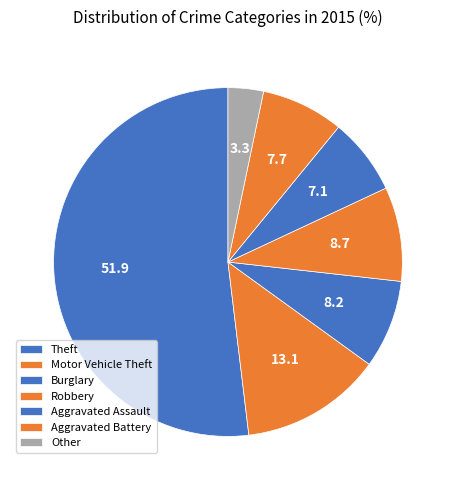

Rank the categories by value from highest to lowest.

Theft, Motor Vehicle Theft, Robbery, Burglary, Aggravated Battery, Aggravated Assault, Other